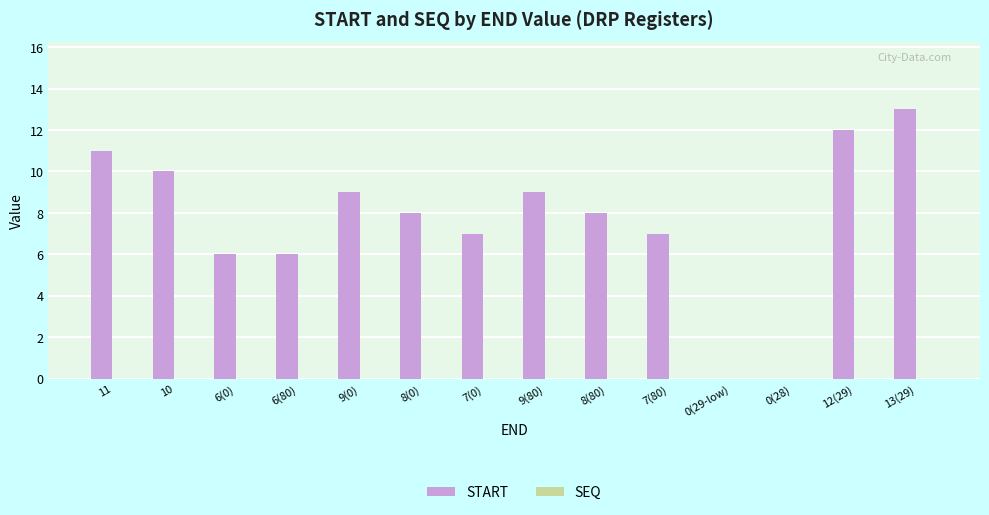

At which category does the chart reach its peak across all series?

13(29)